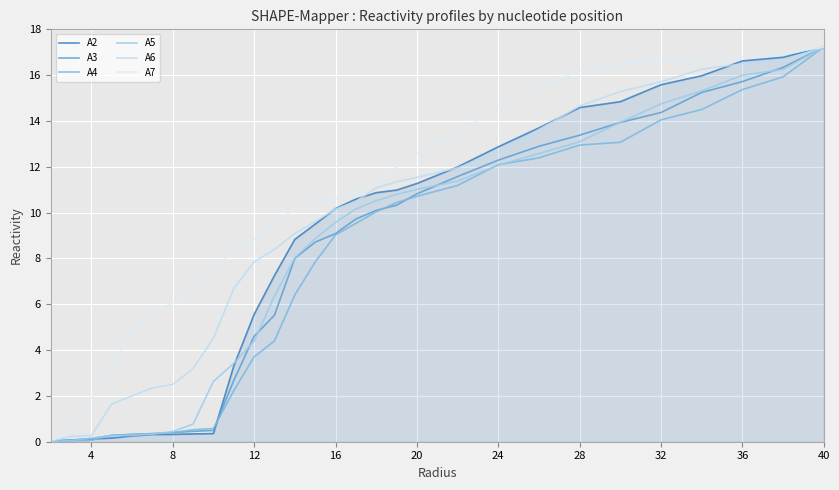

Does the chart have visible grid lines?

Yes